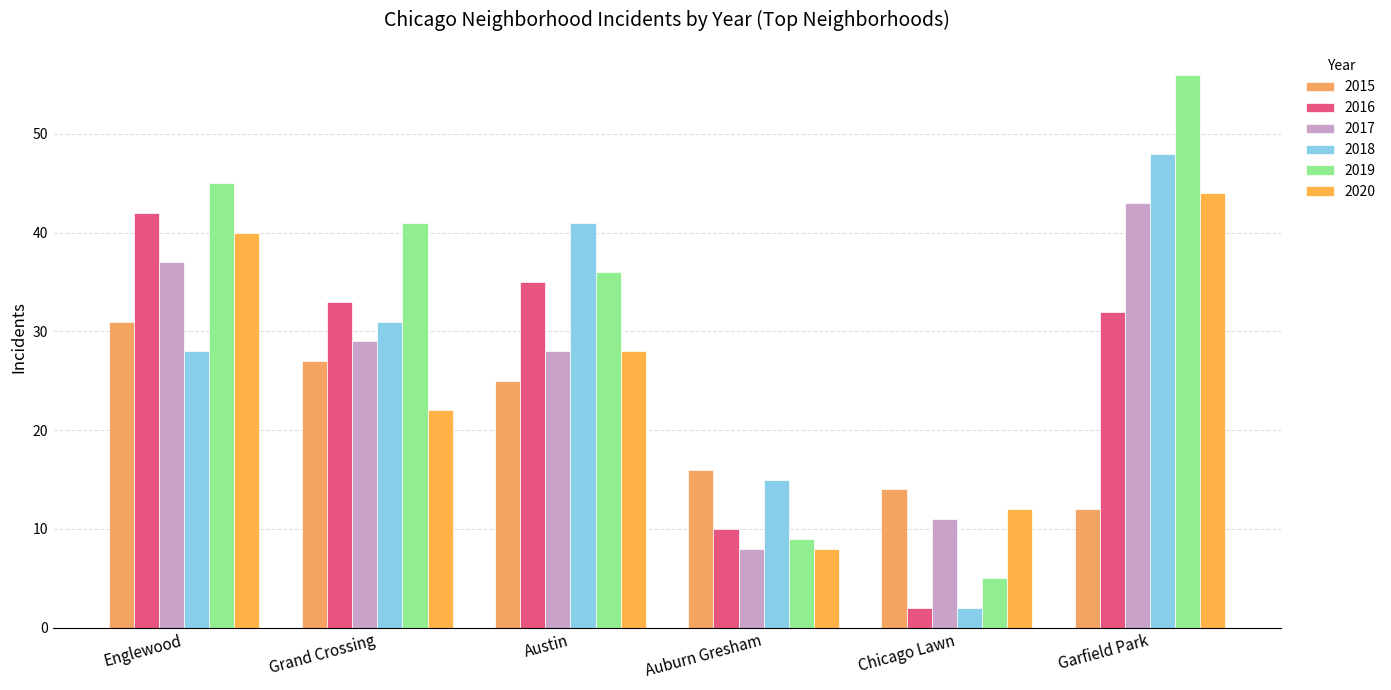

At which category is the sum across all series the highest?

Garfield Park